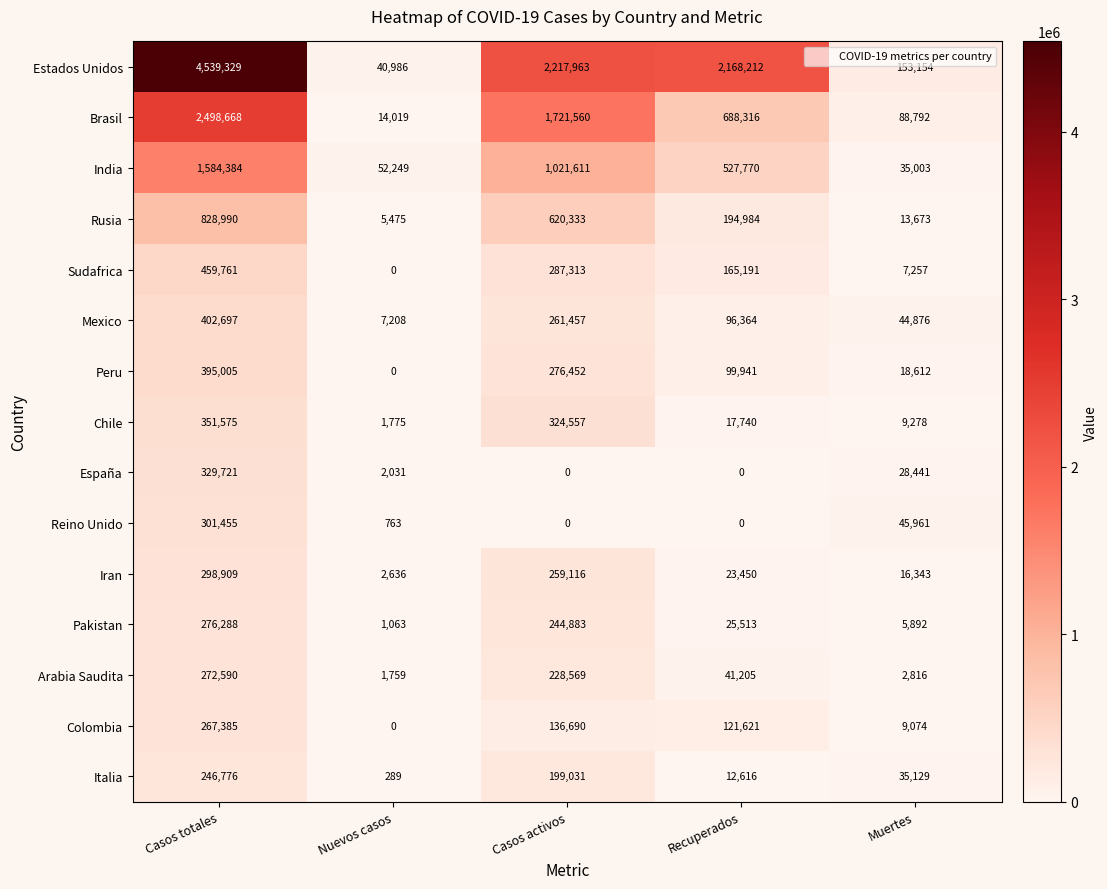

Where is Chile nearest to the value 176675?

Casos activos